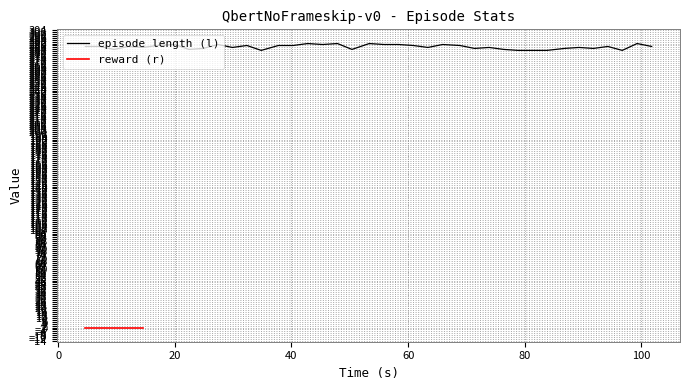

Where does the data first go above 287?

17.010343